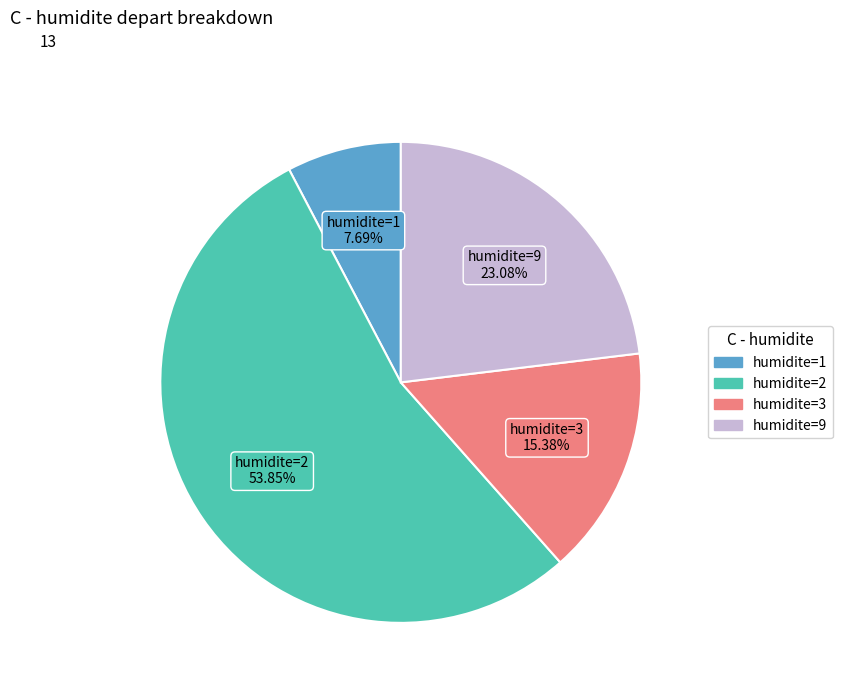

Does any single category account for the majority?

Yes